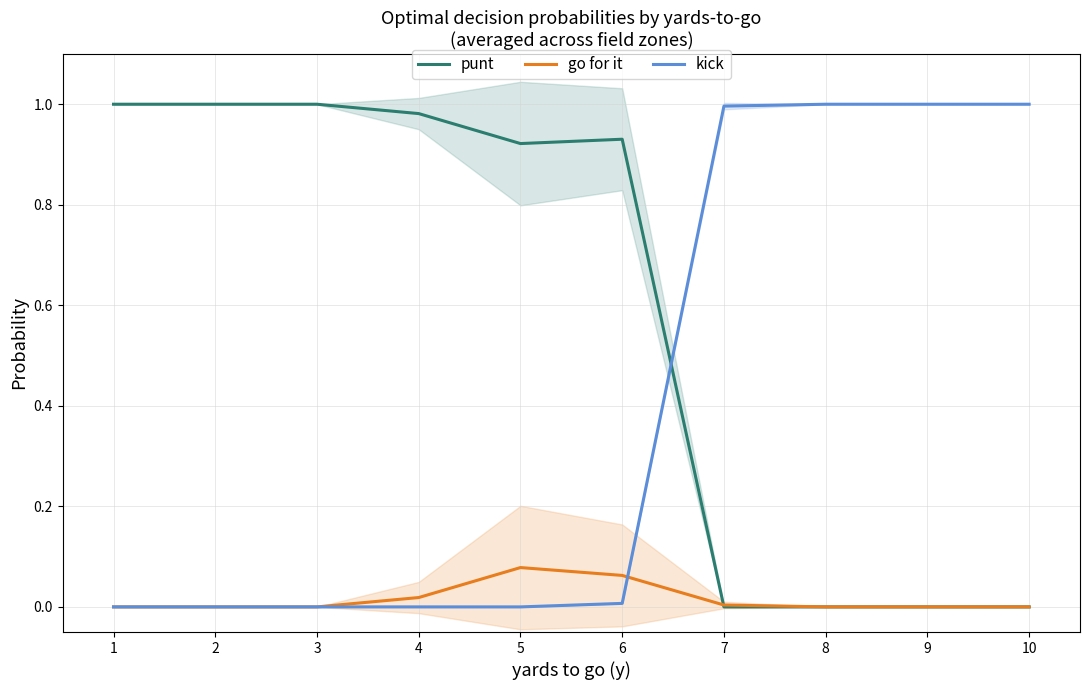

What is the sum of the punt values at 6 and 4?

1.9